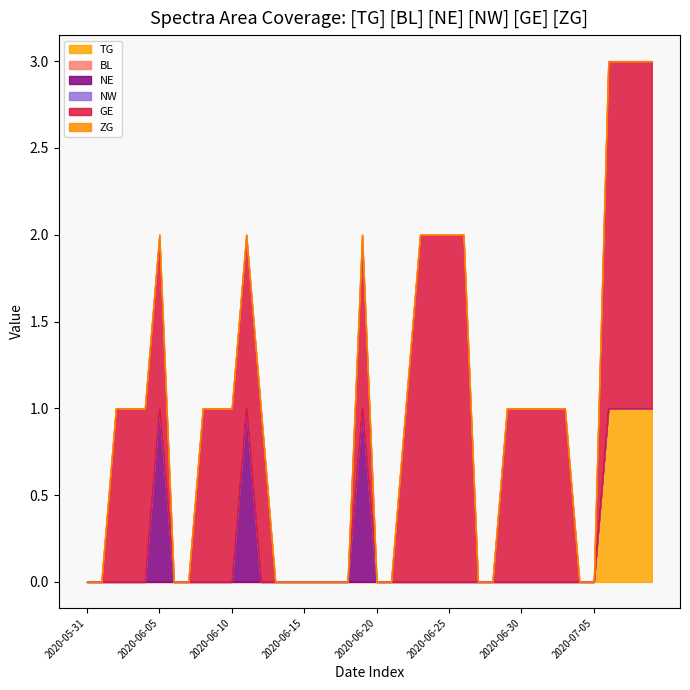

How many lines are shown in the chart?

6